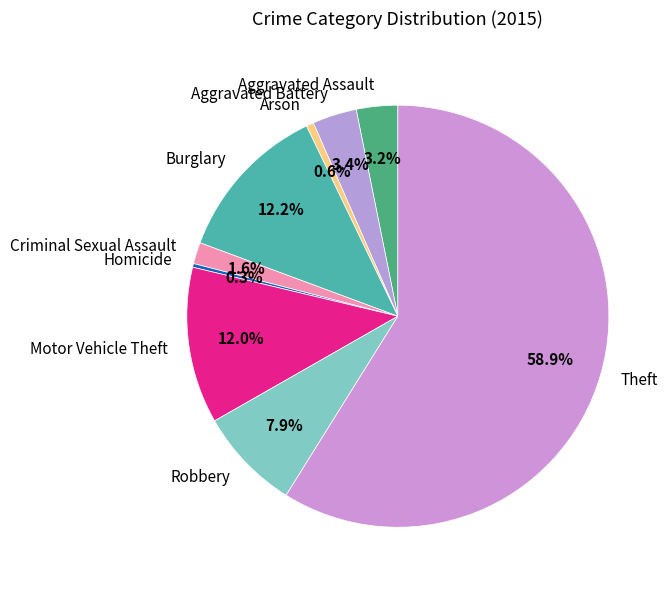

Count the number of slices in the pie.

9